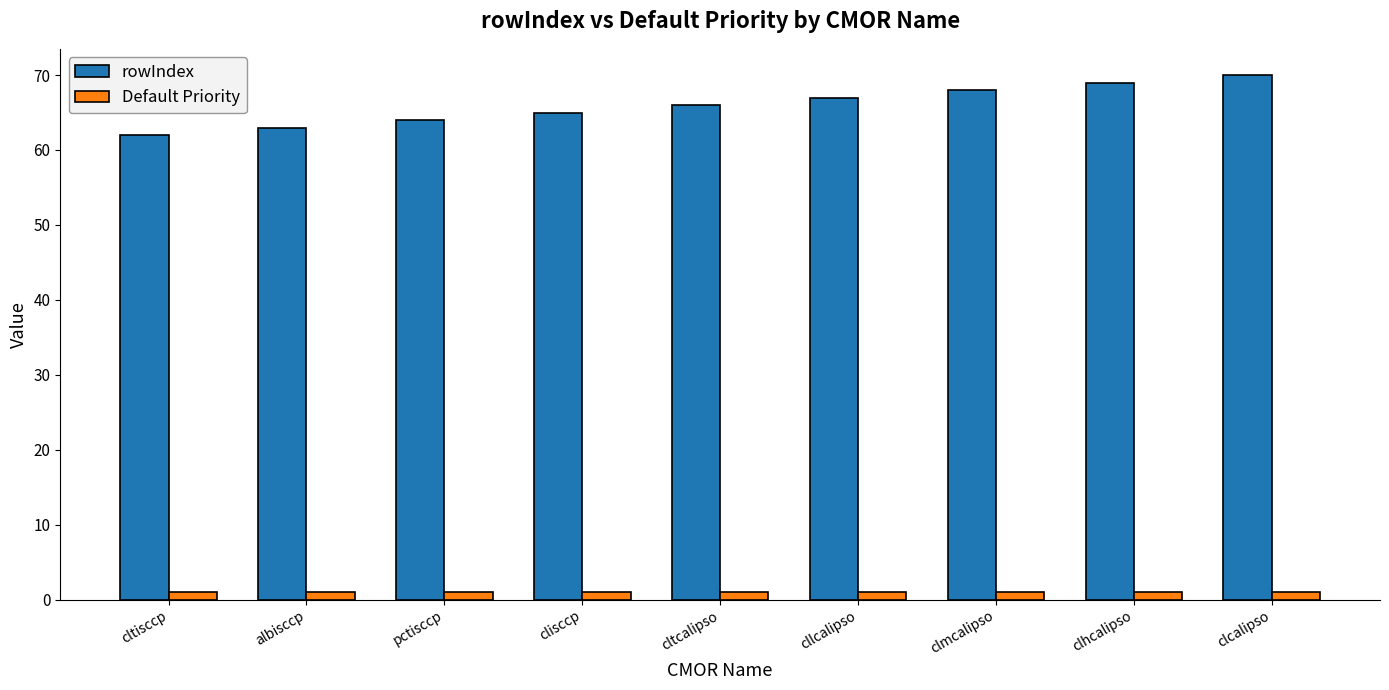

Is the value of rowIndex at cltcalipso greater than the value of Default Priority at clhcalipso?

Yes